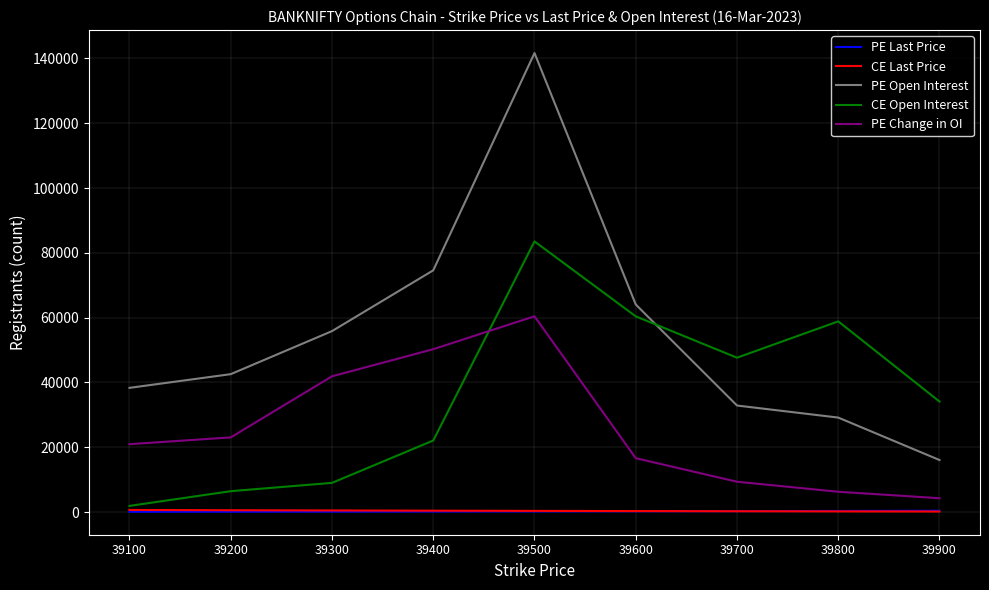

Which series has the largest range (max minus min)?

PE Open Interest